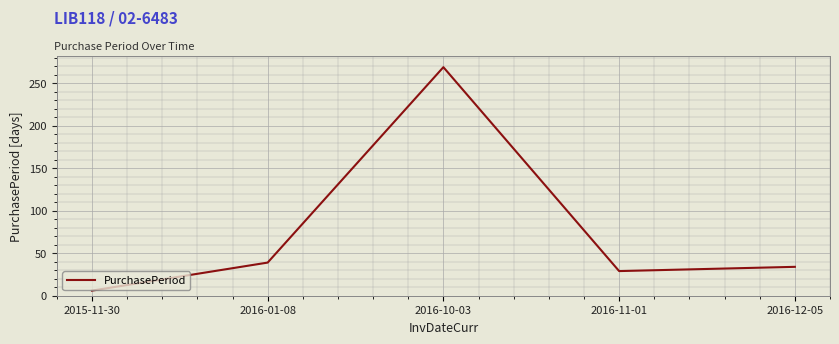

How many interior local valleys (lower than both neighbors) does the data have?

1